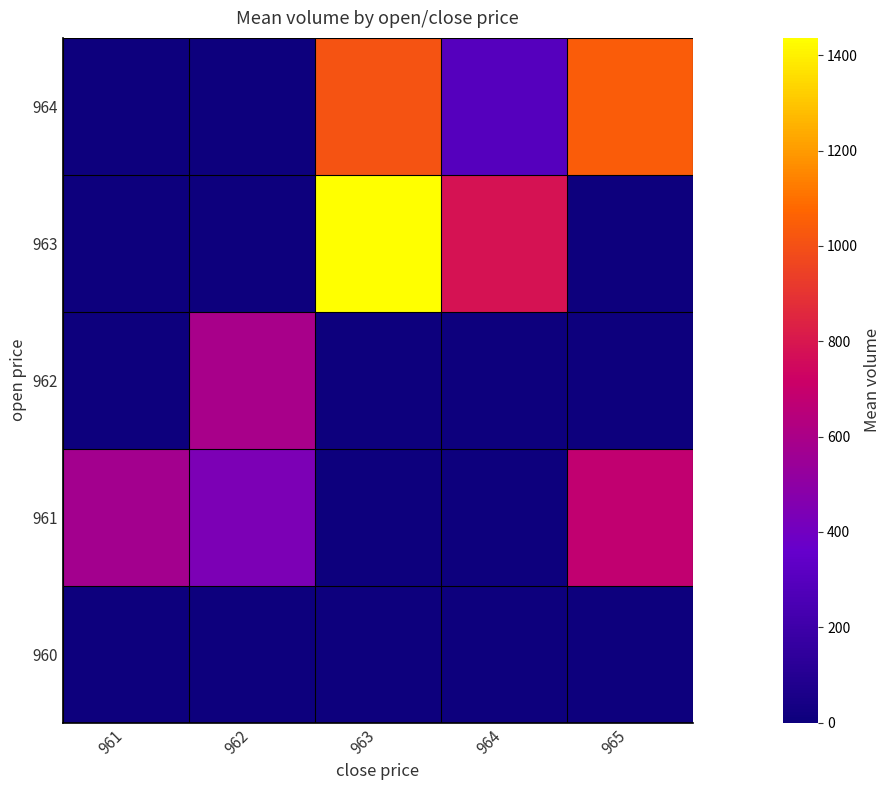

Reading right to left, transcribe all the data shown in this chart.

row_0: 965=0.0	964=0.0	963=0.0	962=0.0	961=0.0
row_1: 965=683.4	964=0.0	963=0.0	962=442.9	961=577.8
row_2: 965=0.0	964=0.0	963=0.0	962=594.1	961=0.0
row_3: 965=0.0	964=780.0	963=1436.5	962=0.0	961=0.0
row_4: 965=1041.0	964=297.2	963=1012.5	962=0.0	961=0.0